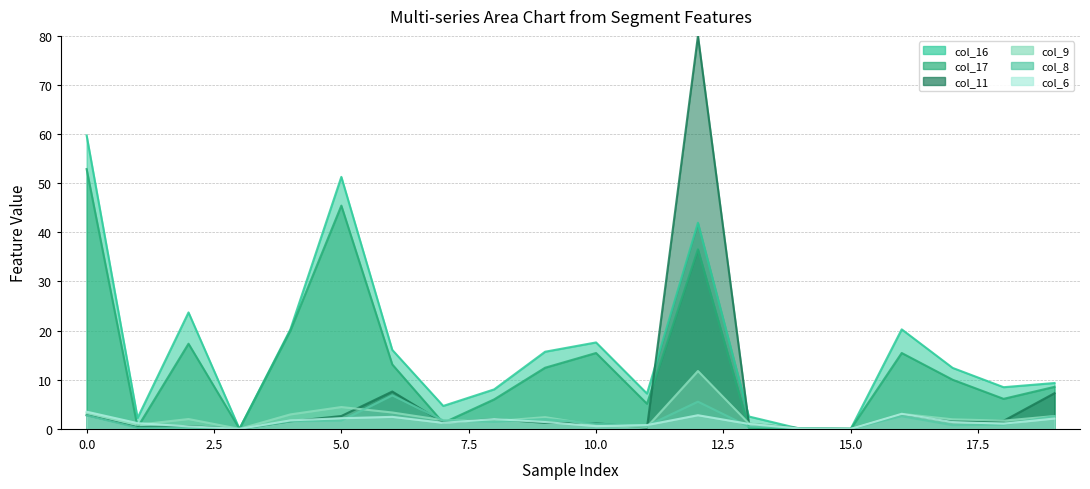

Between 9 and 7, which is larger?

9